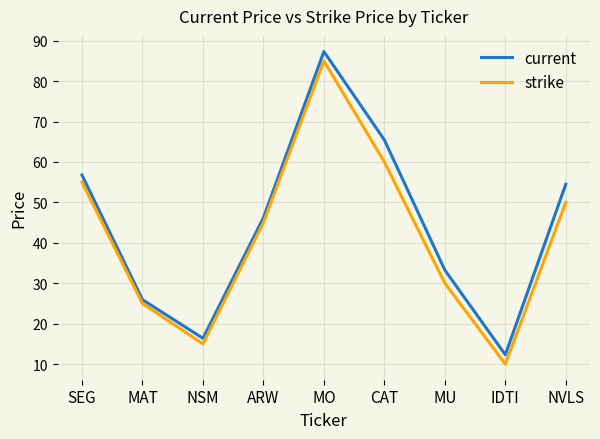

True or false: strike and current cross at least once.

False